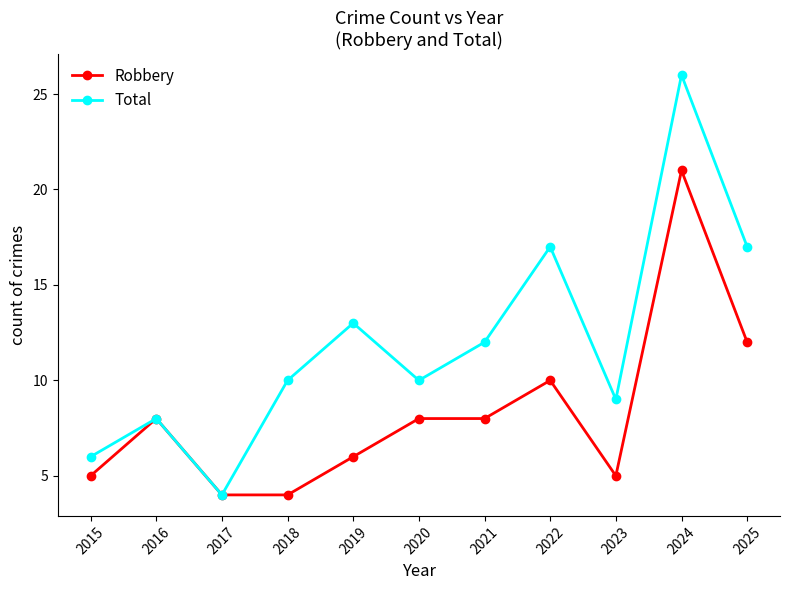

Which series changed the most between 2021 and 2024?

Total